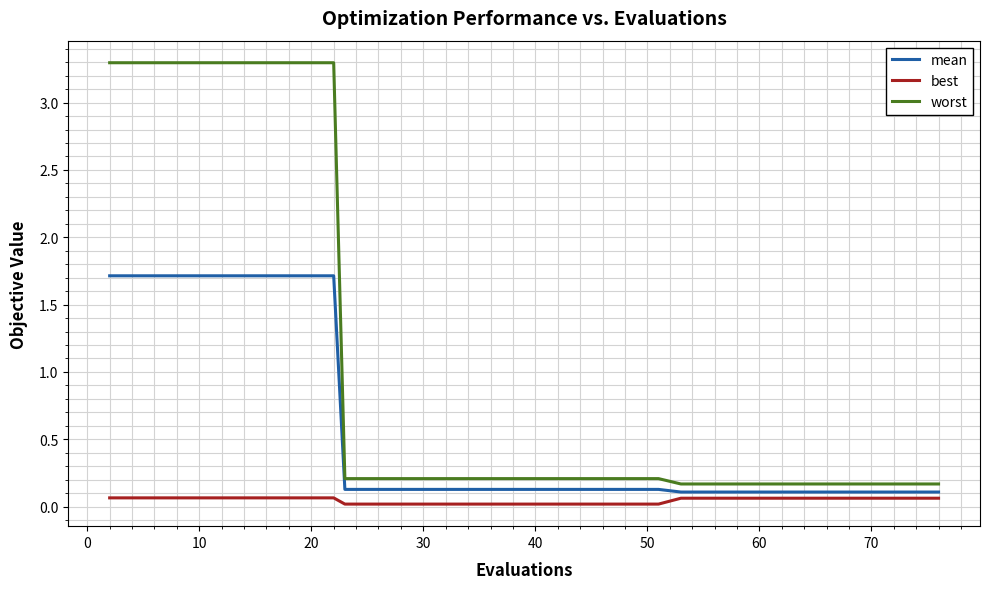

Which series has the largest range (max minus min)?

worst